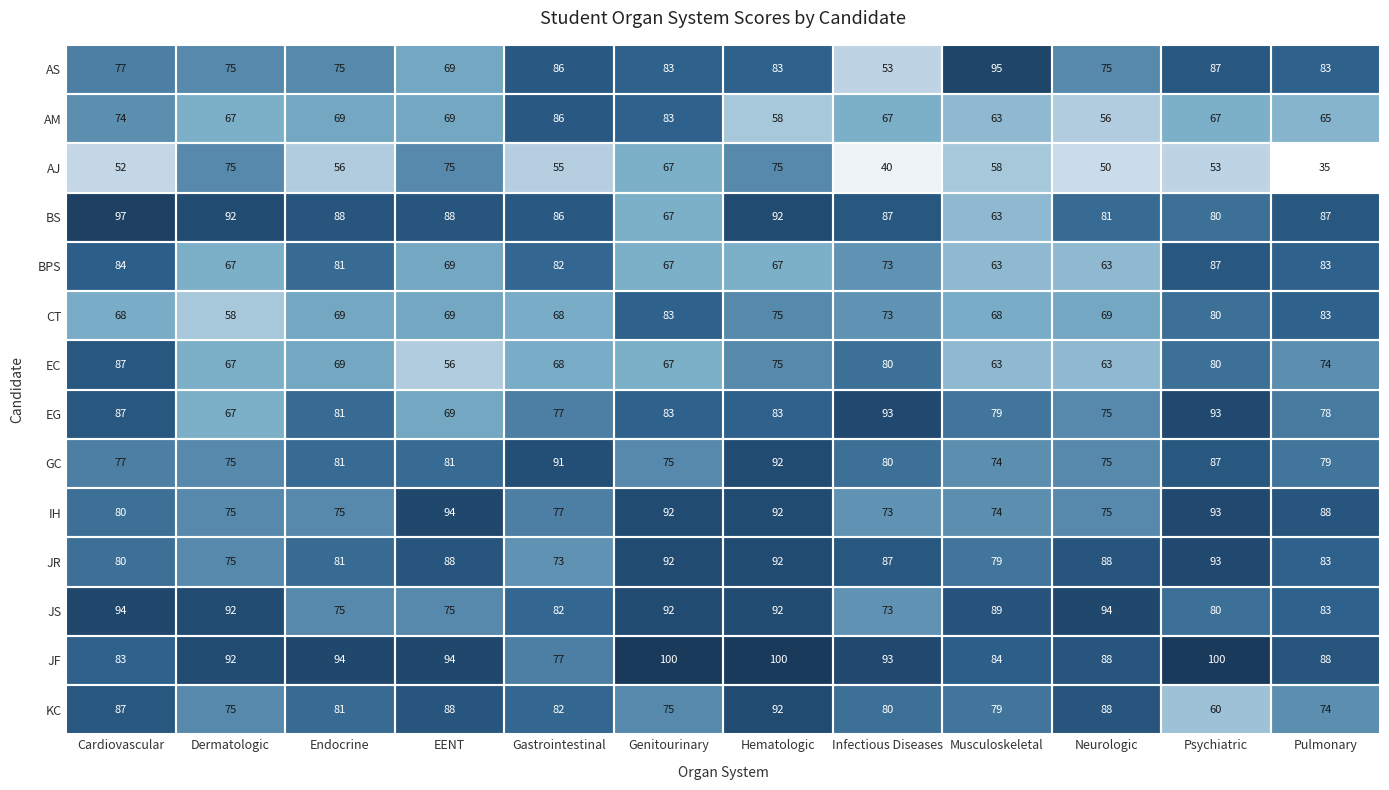

Where does the GC series first go above 80?

Endocrine